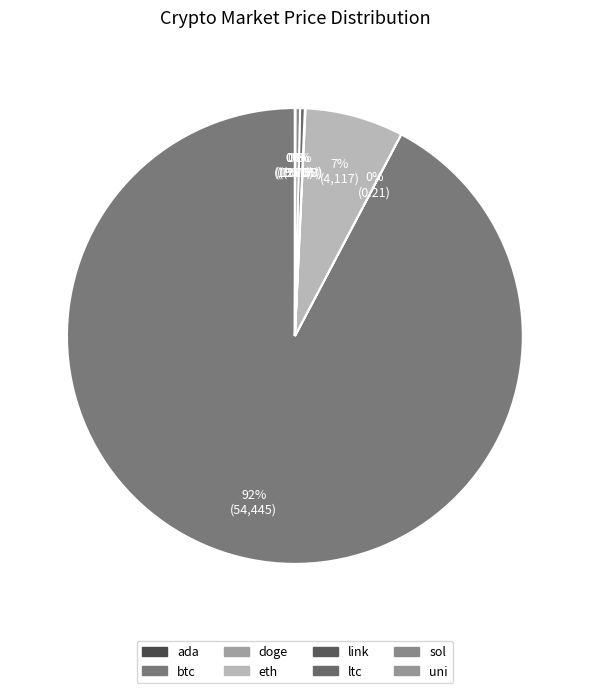

Count the number of slices in the pie.

8